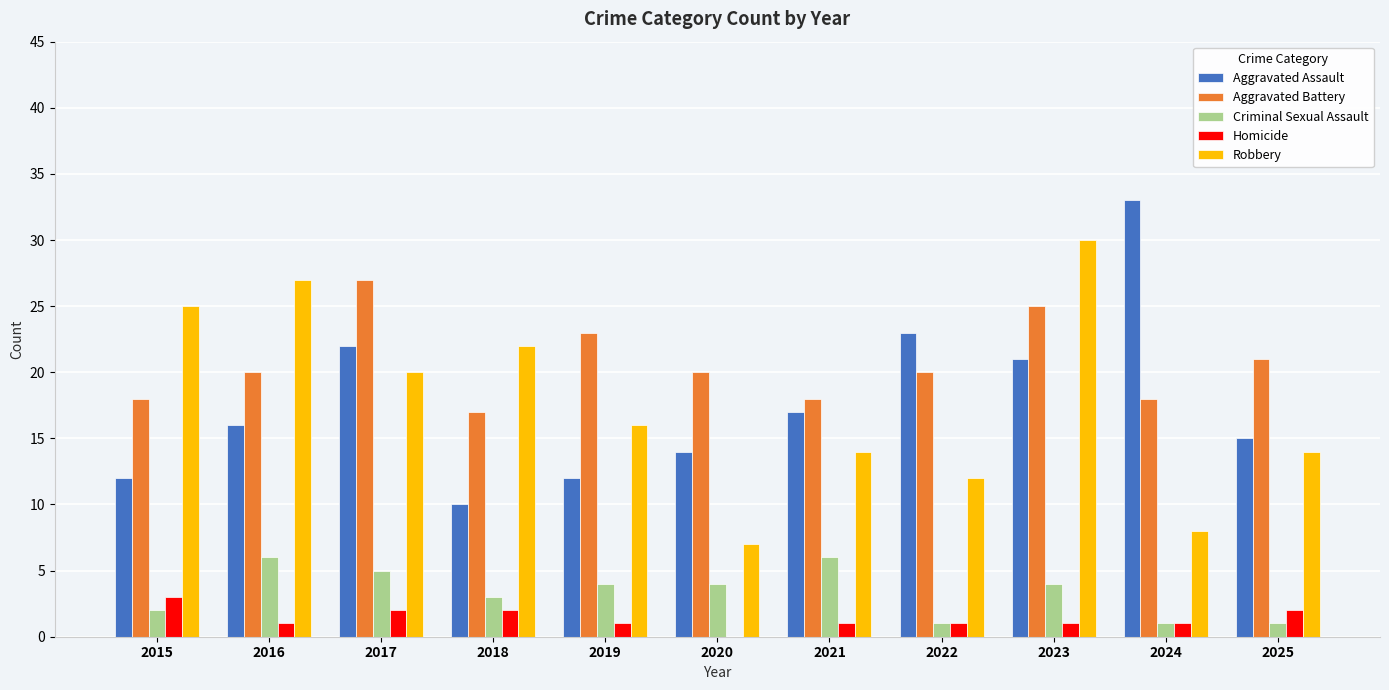

How many groups of bars are there?

11